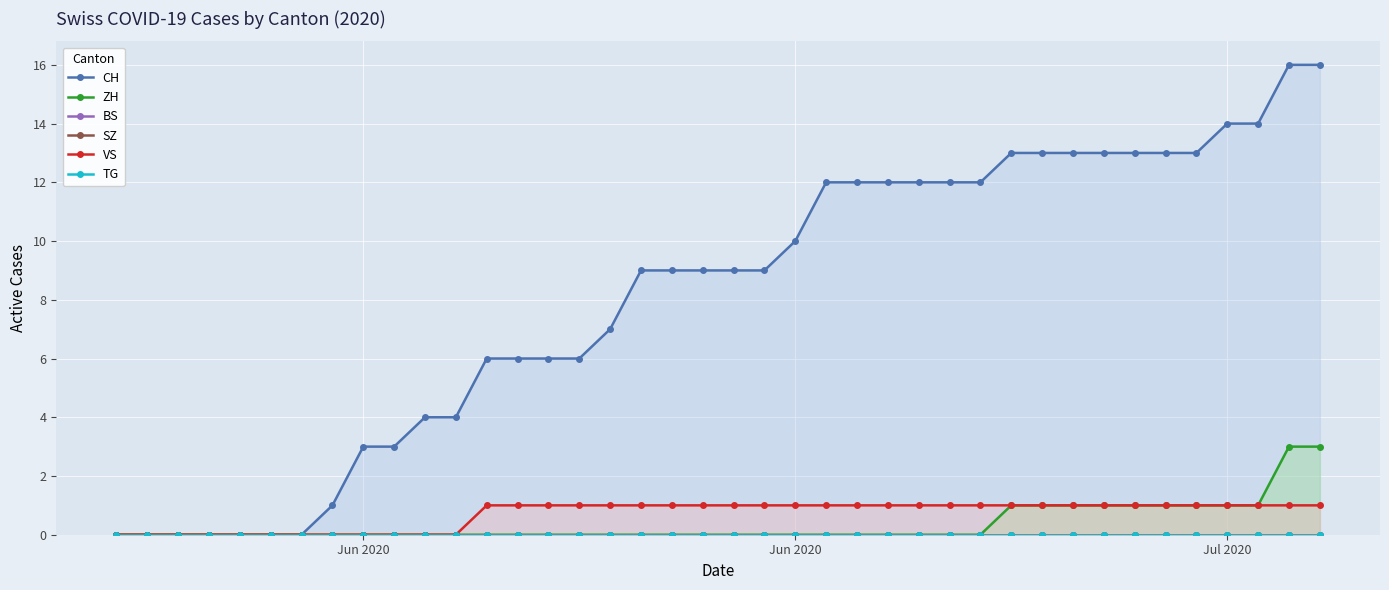

How many lines are shown in the chart?

6